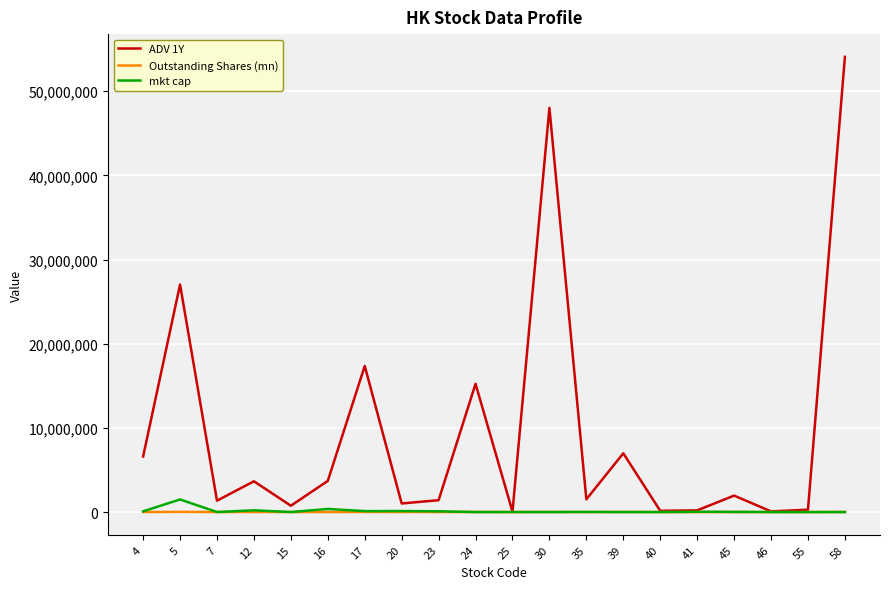

At how many categories does at least one series exceed 24051936?

3